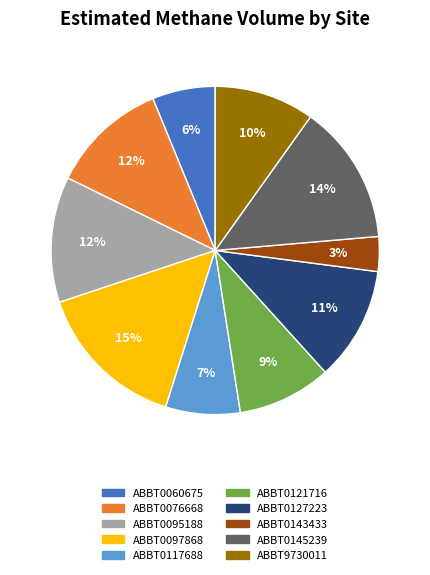

The ABBT0127223 slice represents 11% of the pie. True or false?

True